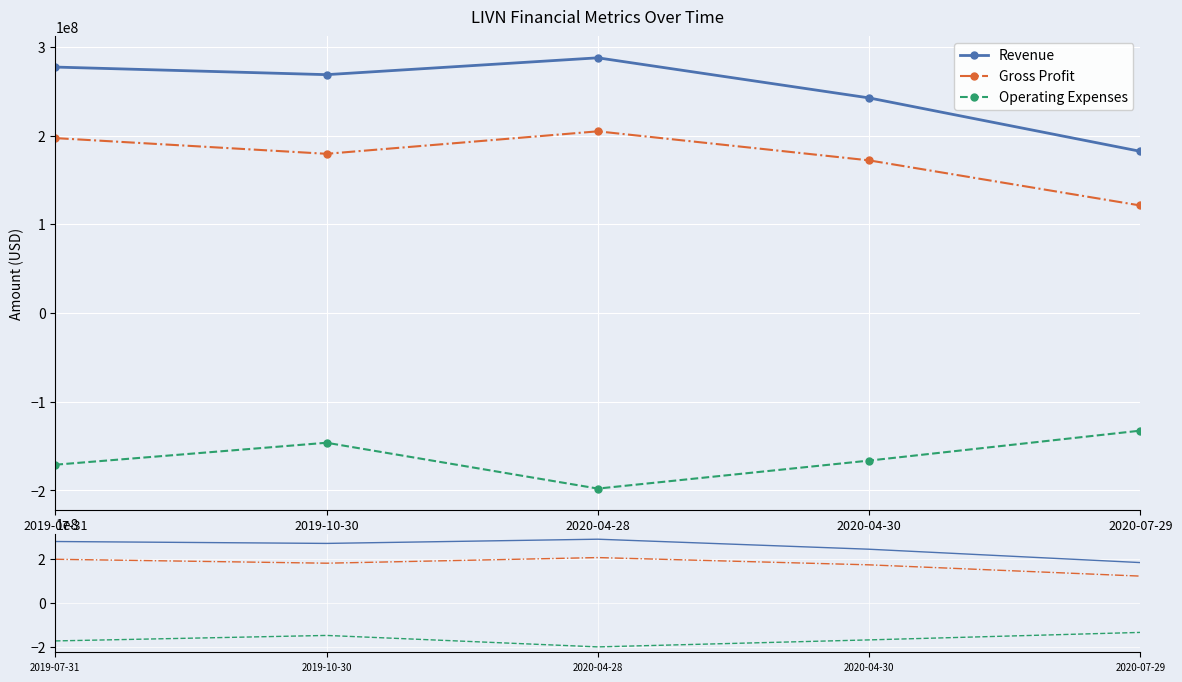

Between 2019-07-31 and 2019-10-30, which series saw the biggest shift?

Operating Expenses